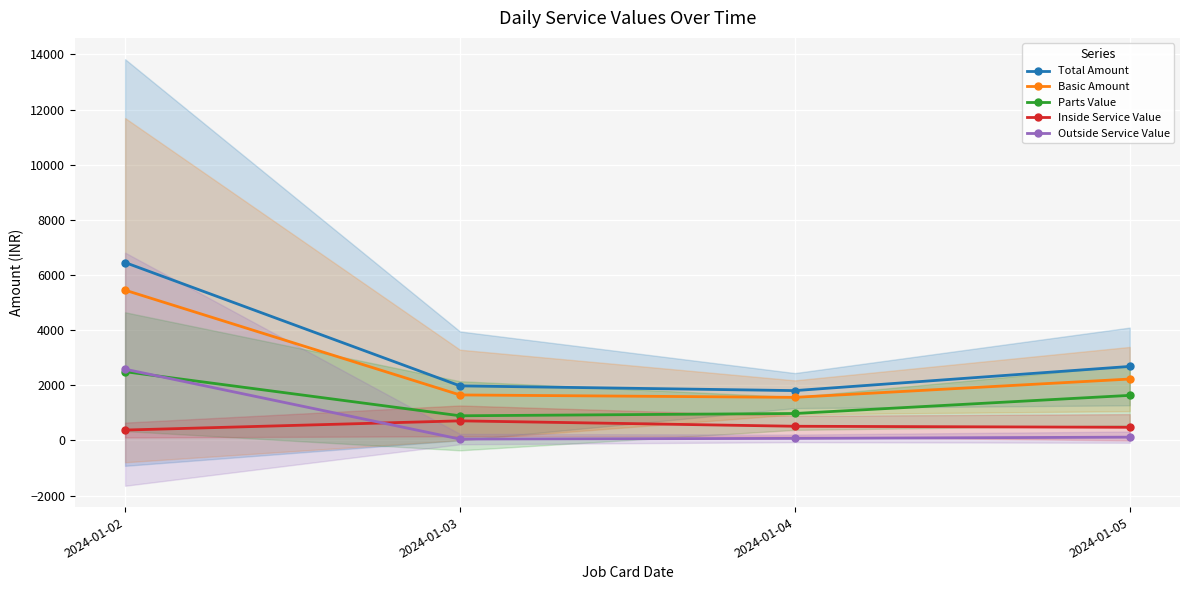

At which category is the sum across all series the highest?

2024-01-02